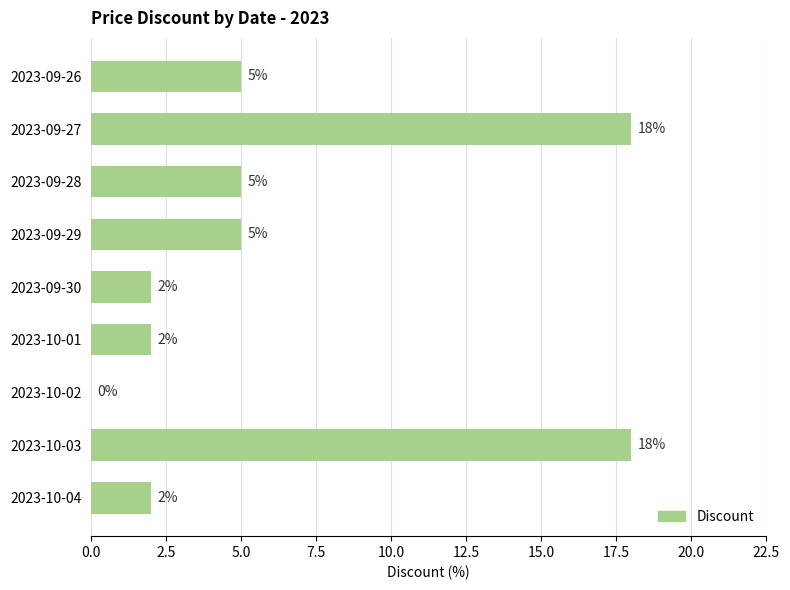

Between 2023-10-01 and 2023-10-03, which is larger?

2023-10-03